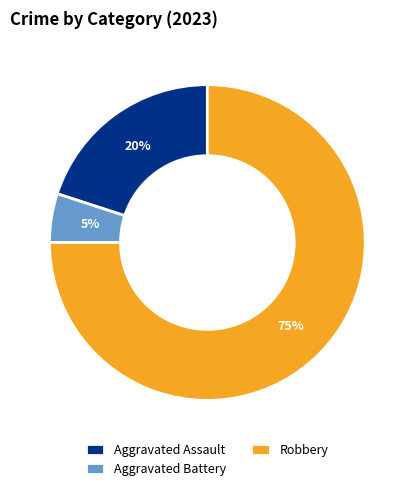

Which has a higher value, Aggravated Battery or Robbery?

Robbery